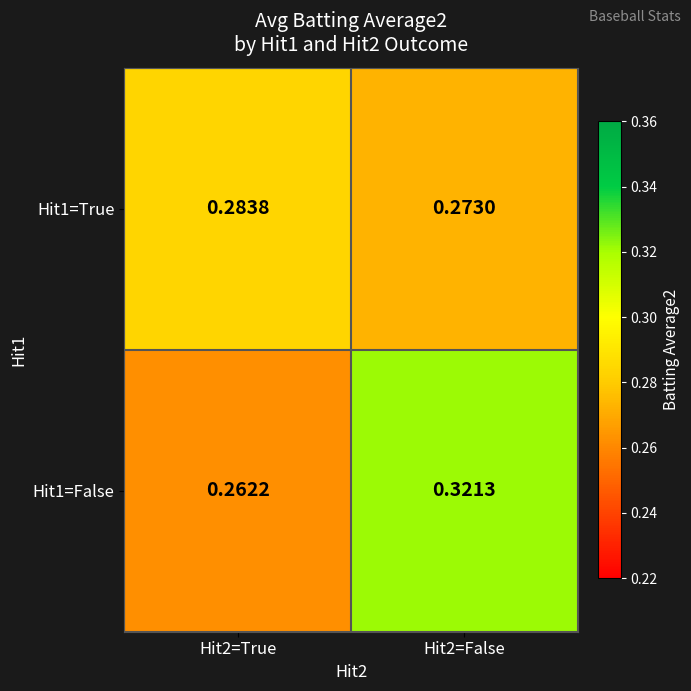

At how many categories does at least one series exceed 0?

2